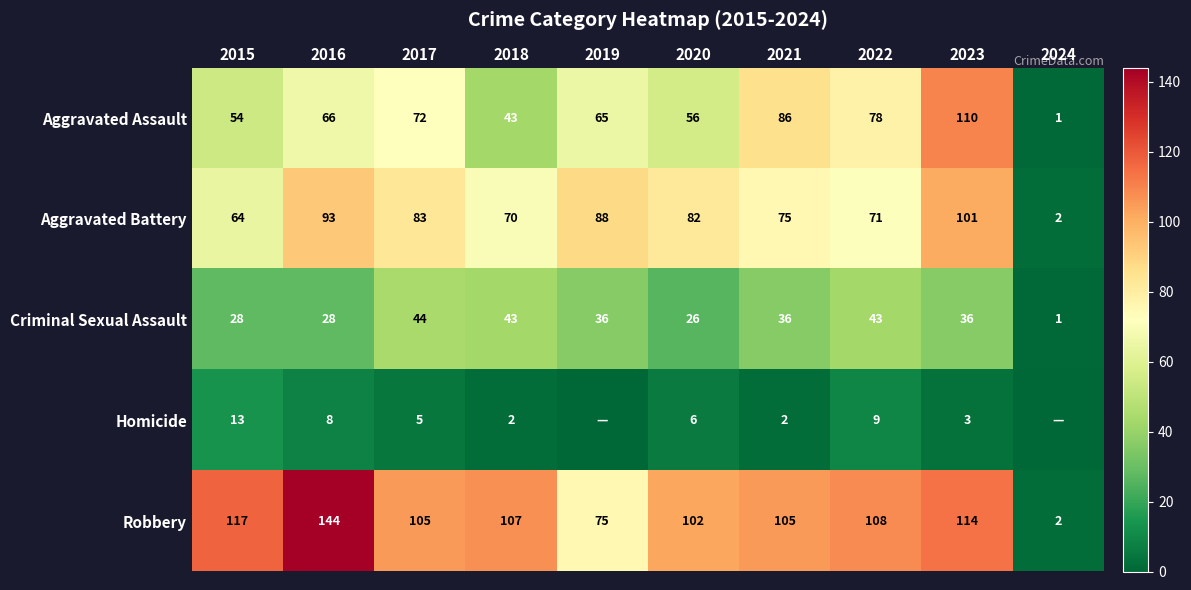

How many categories are shown in the chart?

10